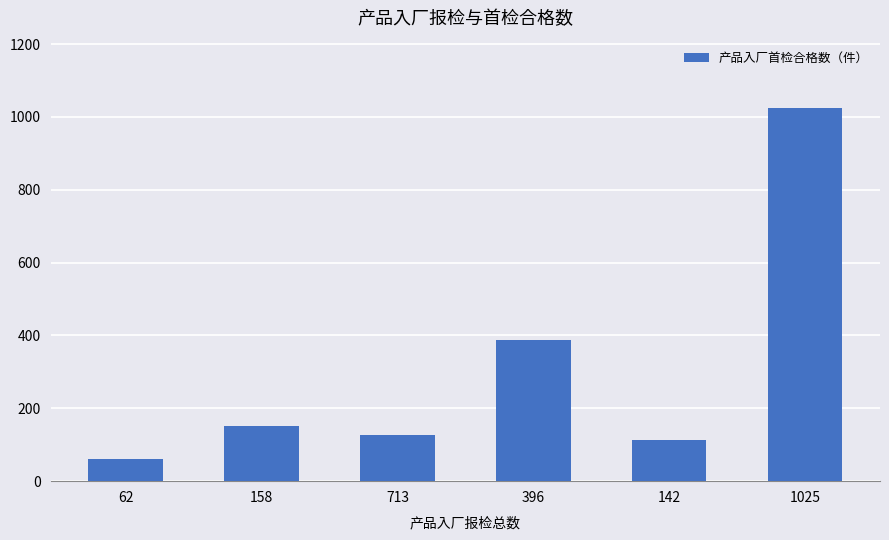

True or false: the data shows 114 at 142.

True